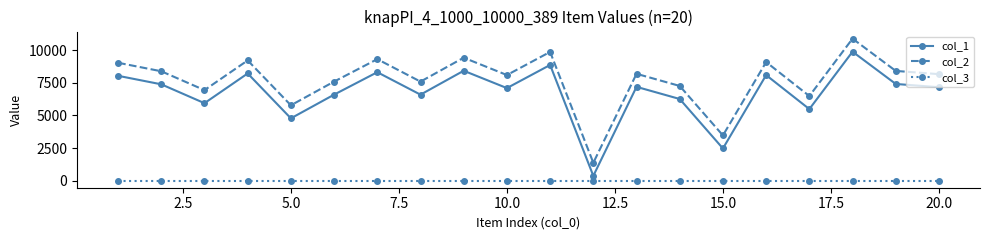

What is the difference between the second highest and minimum values in the col_2 series?

8499